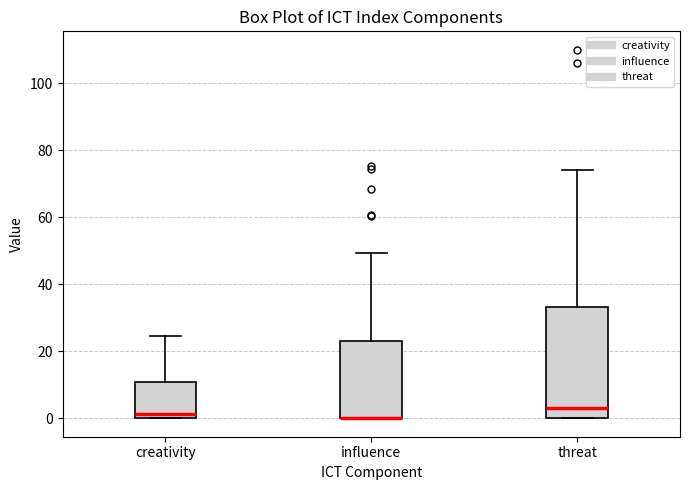

Reading left to right, read every box against the y-axis: the position of its median line, the range the box covers, and the ends of its whiskers. The values are not printed on the chart, so give them approximately, as read against the axis.

creativity: median 2, box 0 to 10, whiskers 0 to 24
influence: median 0 (drawn on the box's lower edge), box 0 to 24, whiskers 0 to 50
threat: median 4, box 0 to 34, whiskers 0 to 74